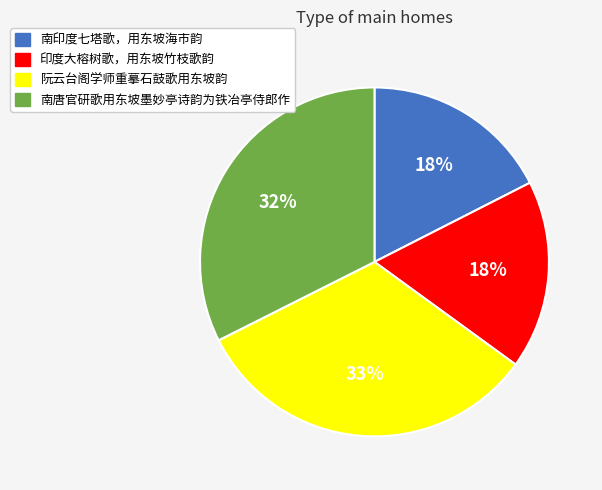

To the nearest percent, what is the average slice percentage?

25%